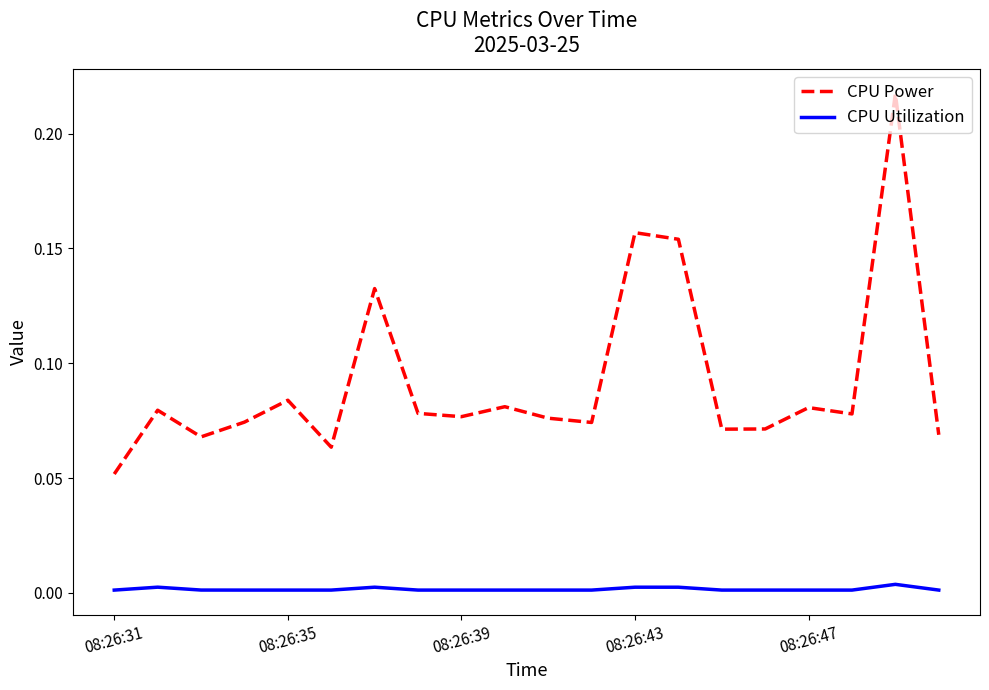

True or false: CPU Power and CPU Utilization intersect in this chart.

False